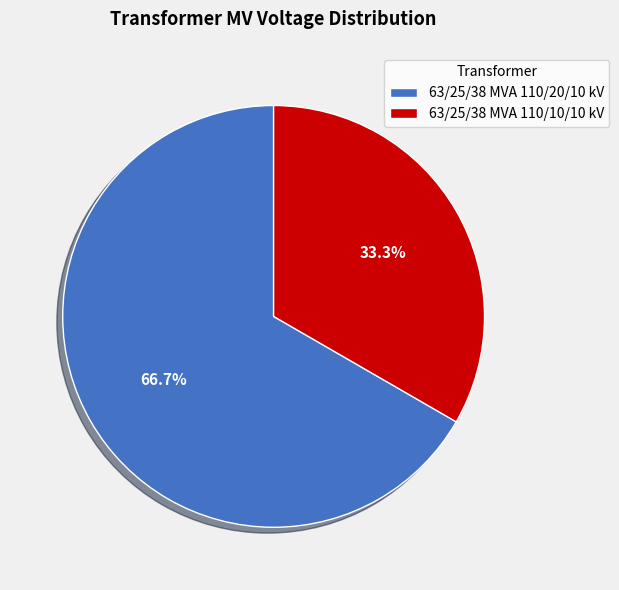

To the nearest percent, what is the combined percentage of 63/25/38 MVA 110/20/10 kV and 63/25/38 MVA 110/10/10 kV?

100%